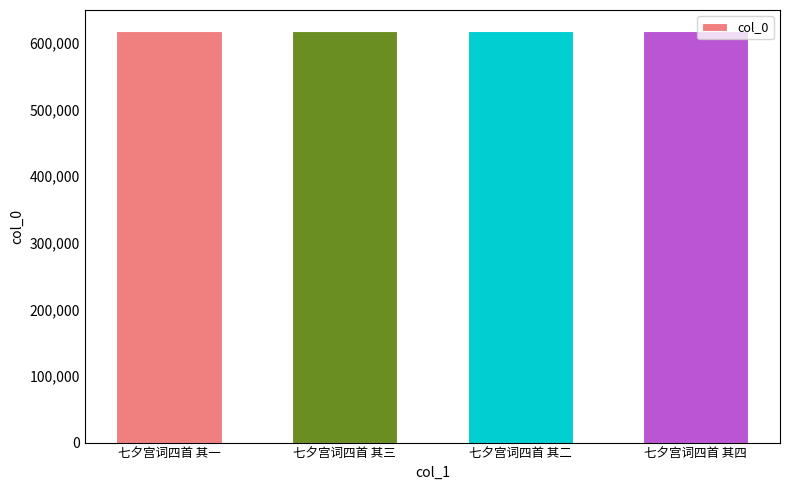

What is the value of the 3rd bar from the left?

618508